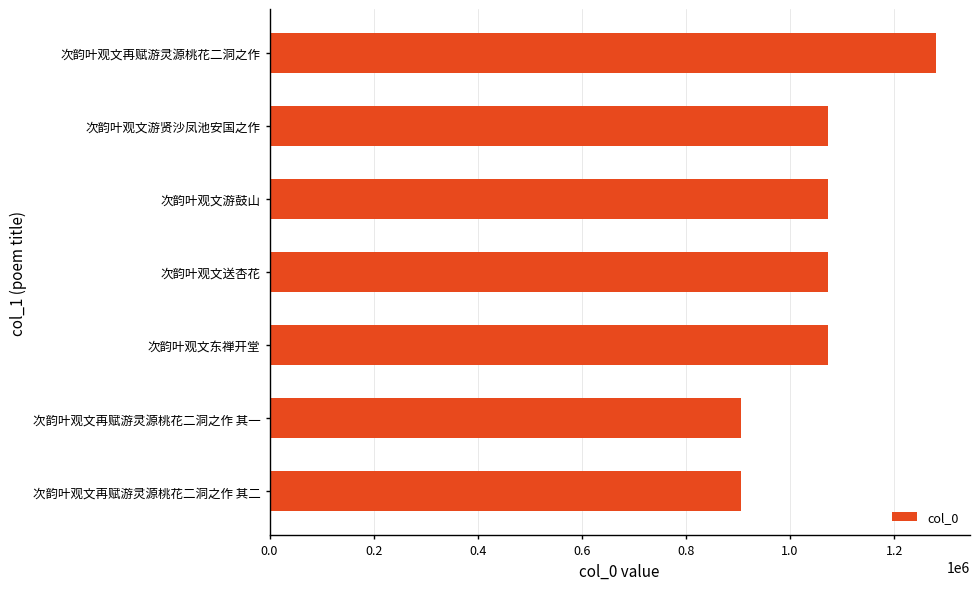

The chart shows a value of 498297 at 次韵叶观文再赋游灵源桃花二洞之作 其一. True or false?

False